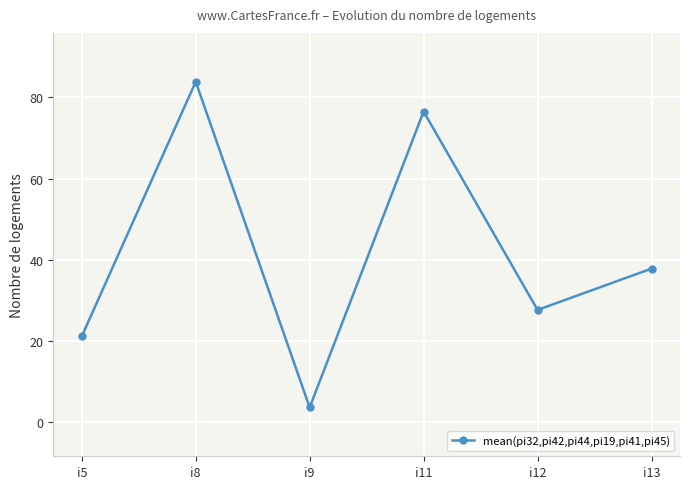

How many lines are shown in the chart?

1